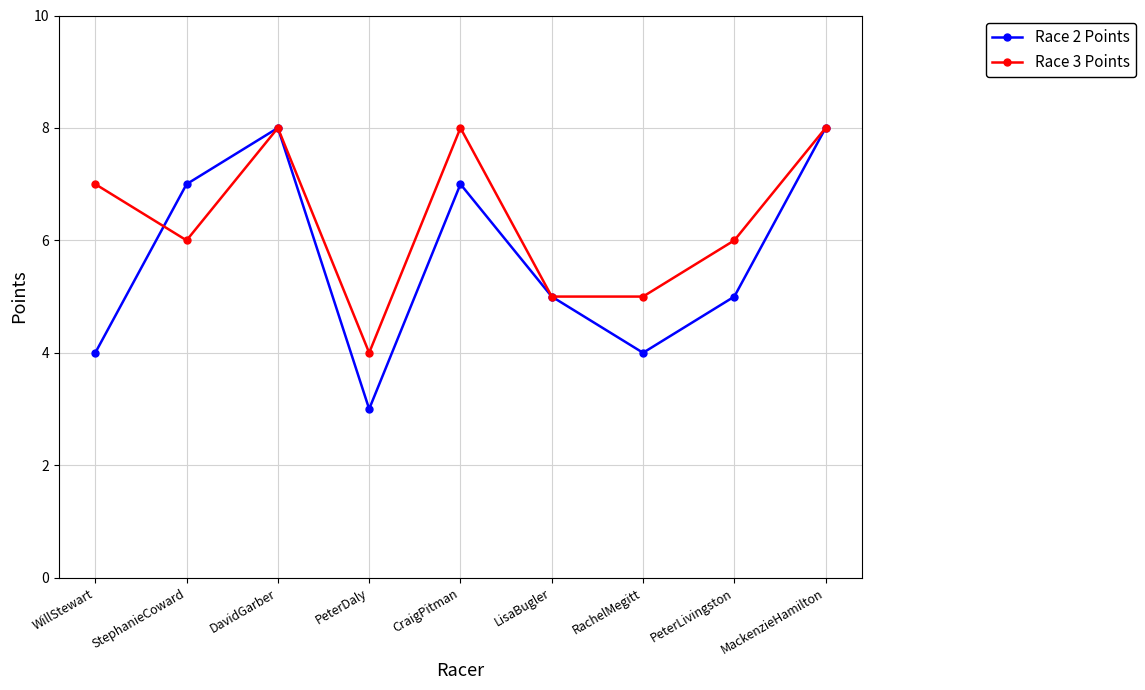

What value does the Race 2 Points series have at PeterLivingston?

5